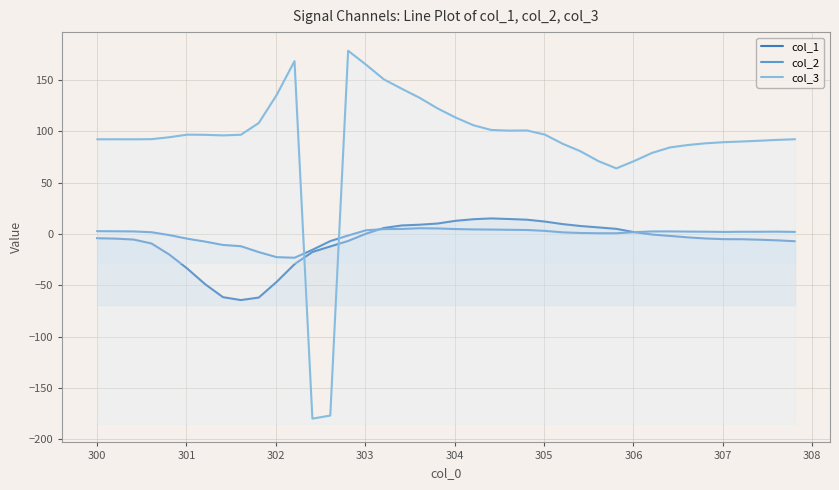

In col_2, how many points are lower than both neighbors (excluding endpoints)?

3